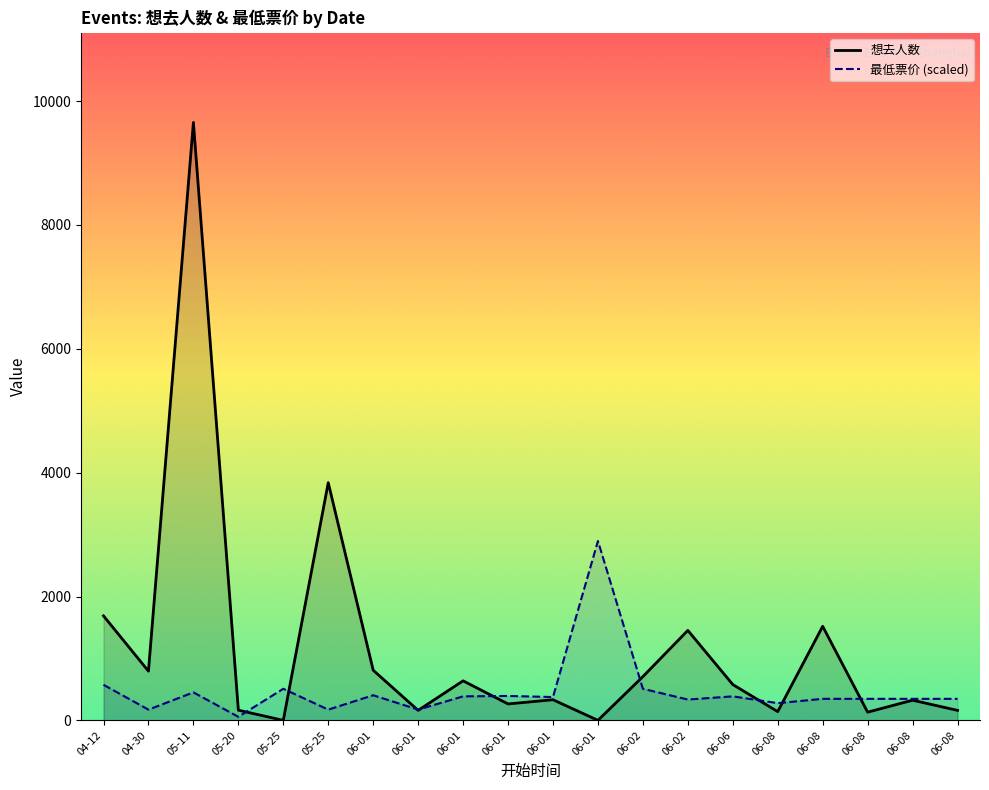

Which series has the largest total across all categories?

想去人数